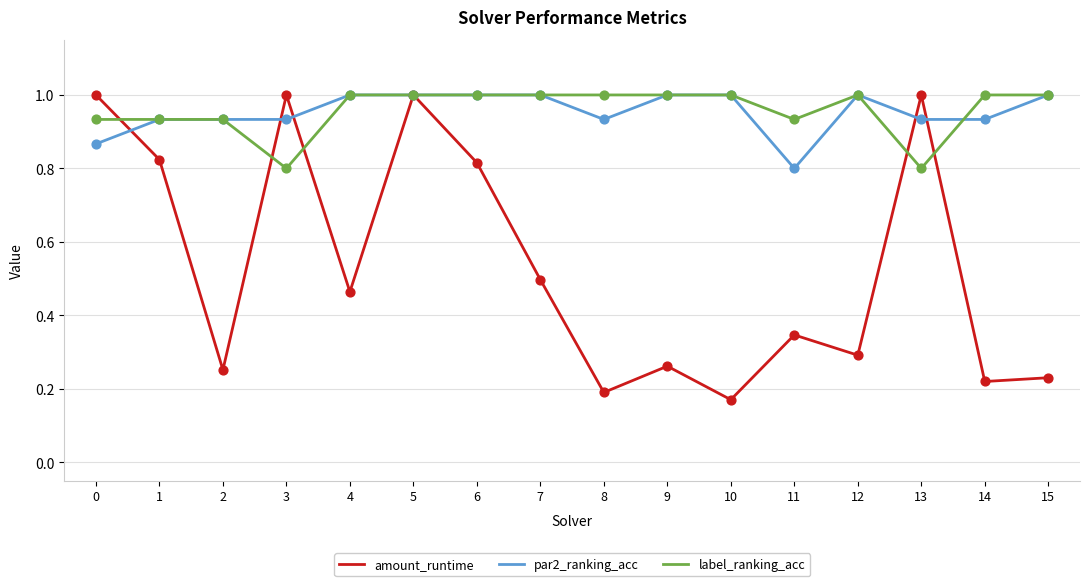

Which series has the largest range (max minus min)?

amount_runtime